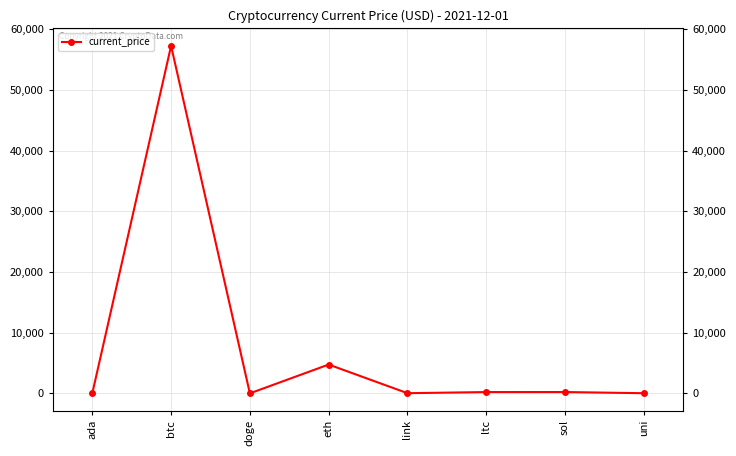

Which has a higher value, link or eth?

eth